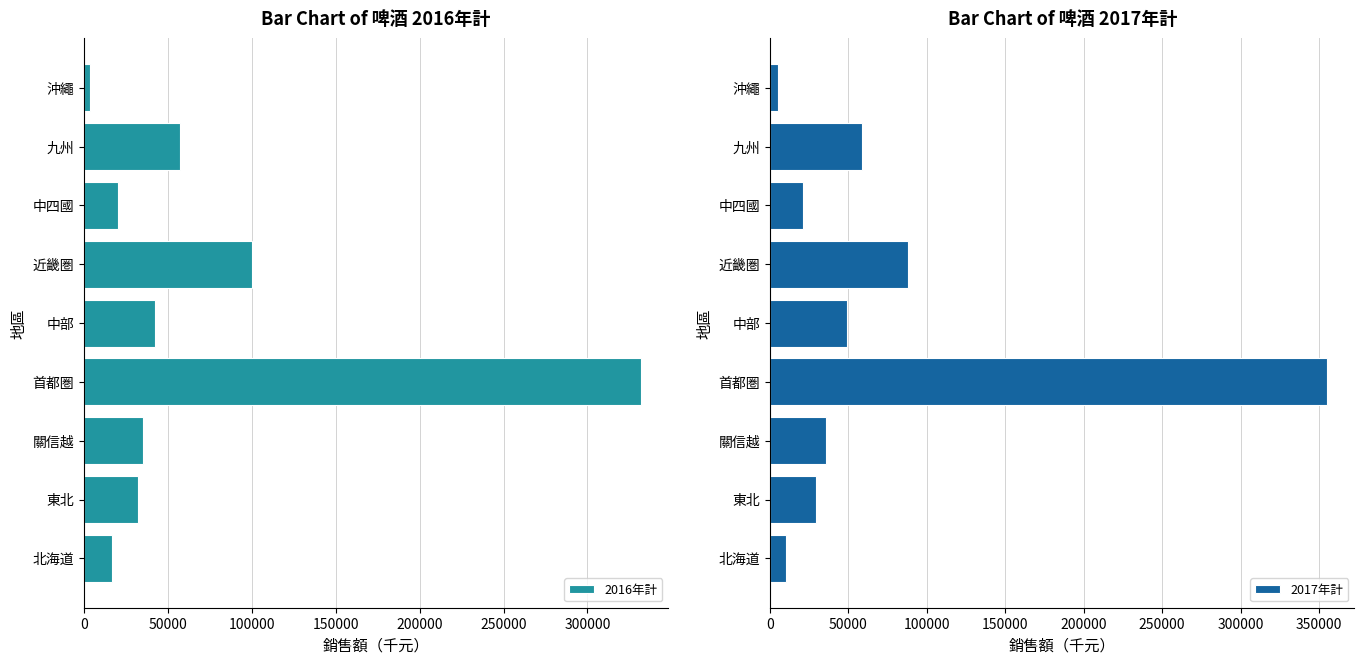

What is the approximate value of 2016年計 at 近畿圏?

100334.6